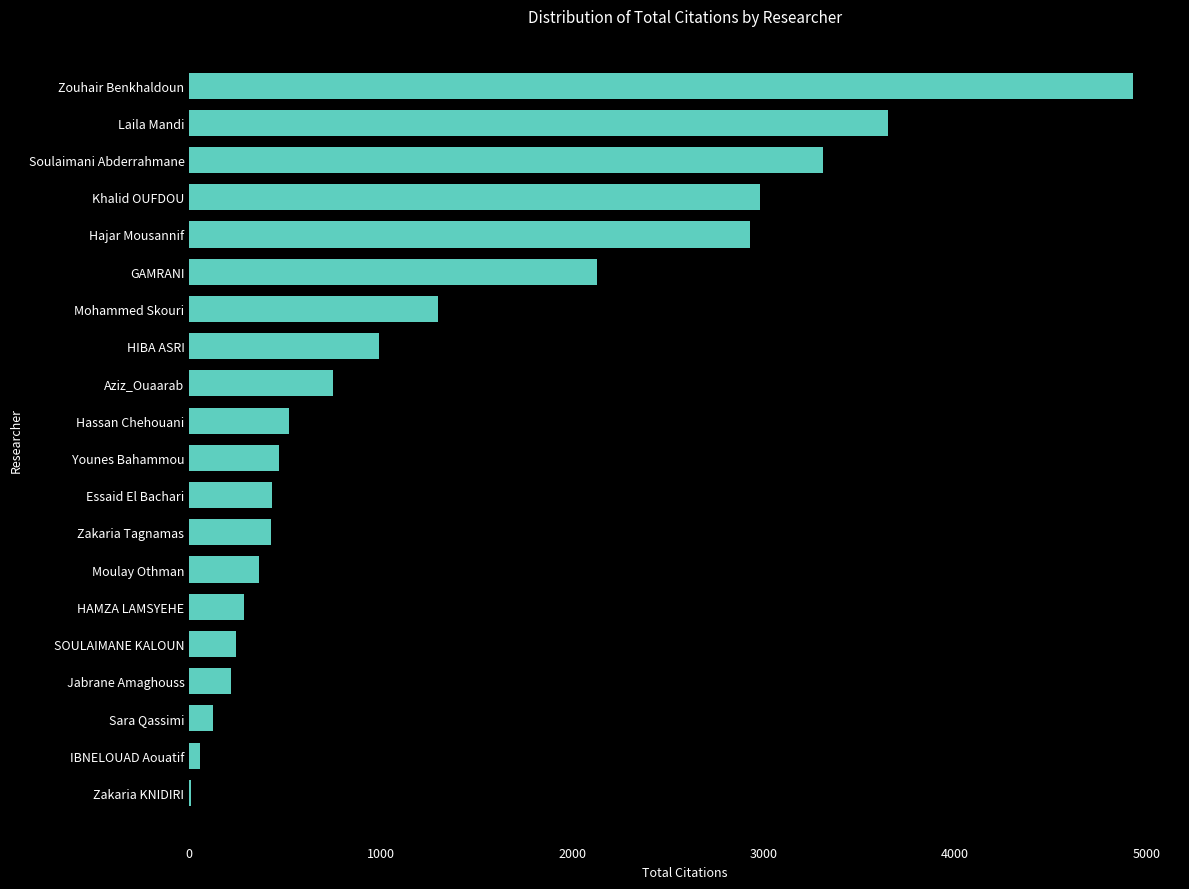

What is the change in value from Sara Qassimi to Mohammed Skouri?

+1174